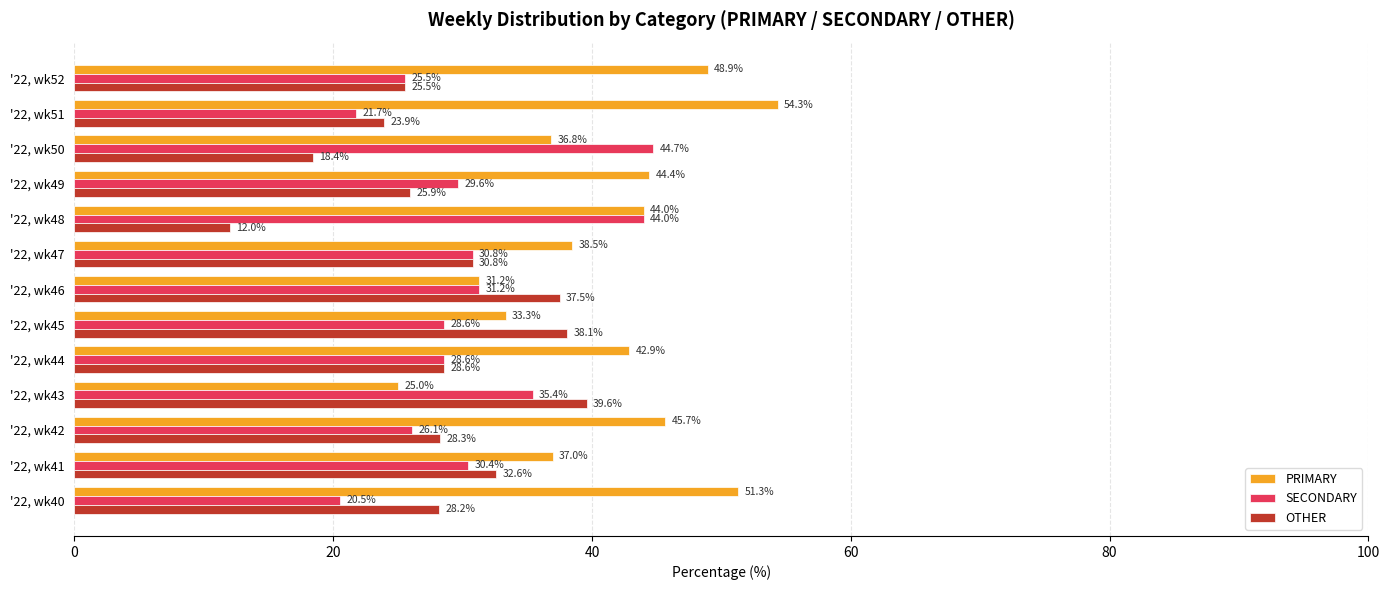

Rank the series by their average value, from lowest to highest.

OTHER, SECONDARY, PRIMARY